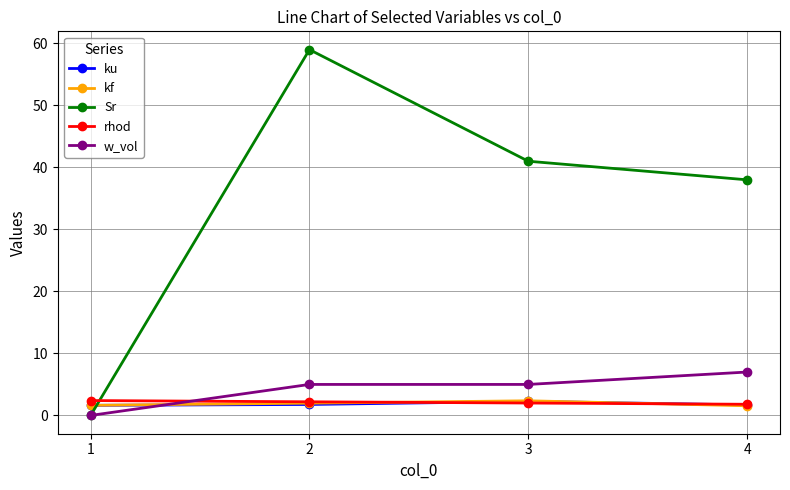

List the labels in order of Sr value, smallest first.

1, 4, 3, 2